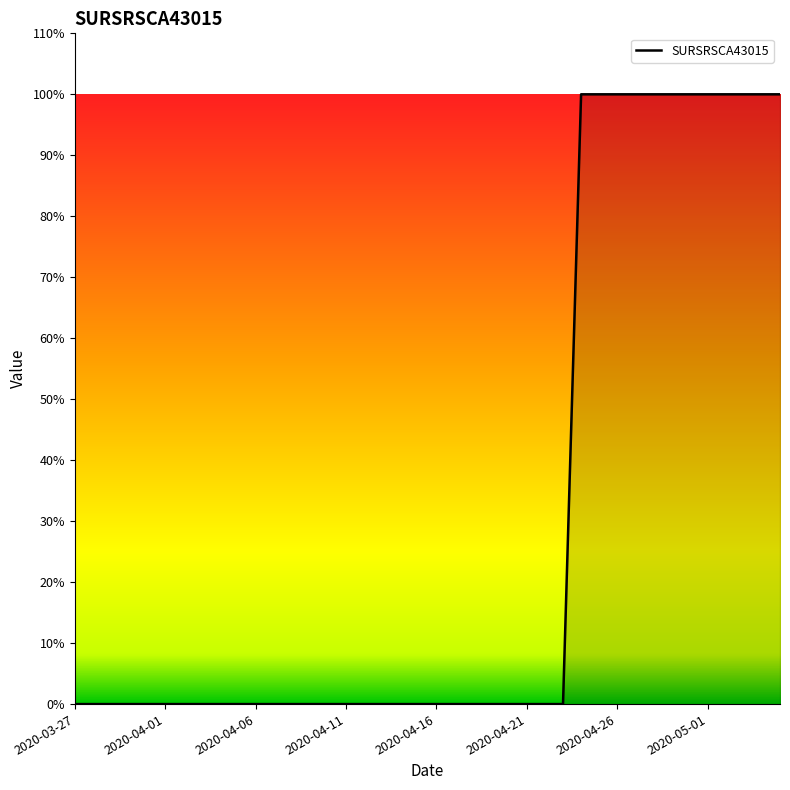

Does the chart have visible grid lines?

No